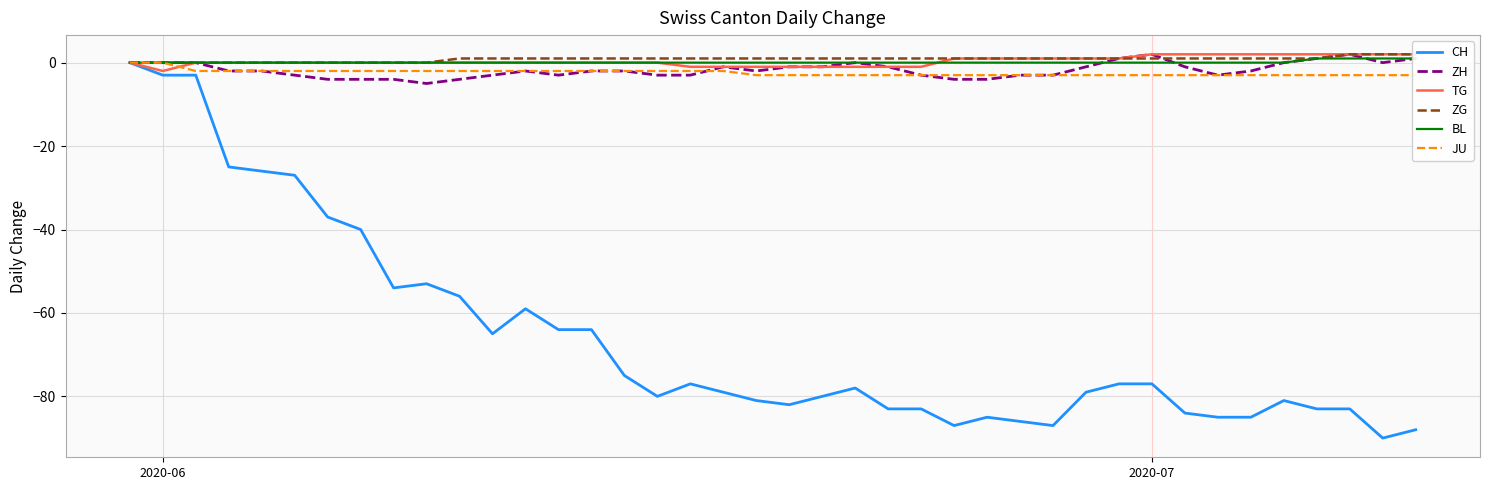

True or false: BL and CH intersect in this chart.

False